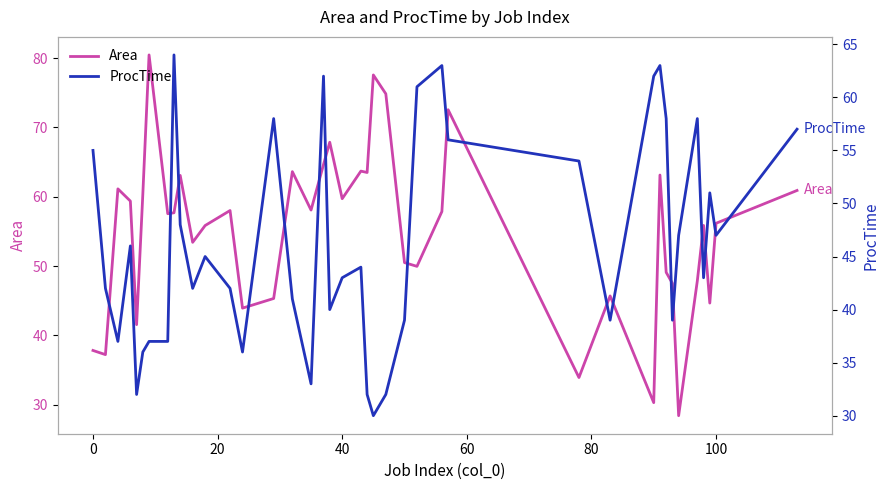

What is the highest value of the Area series?

80.4